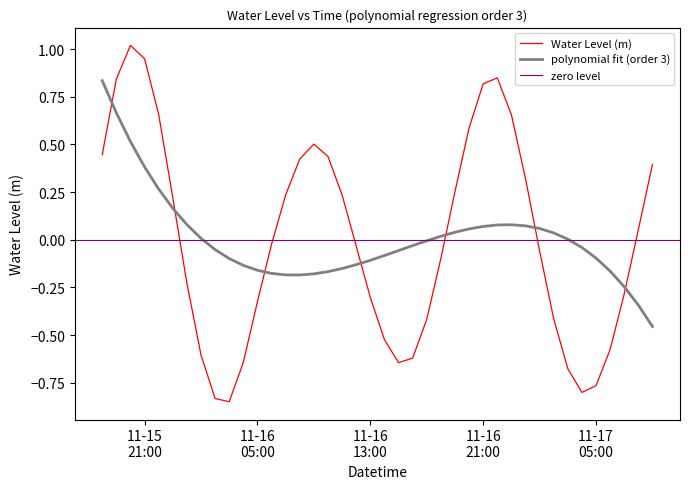

Which series ends up on top after the final intersection of polynomial fit (order 3) and Water Level (m)?

Water Level (m)